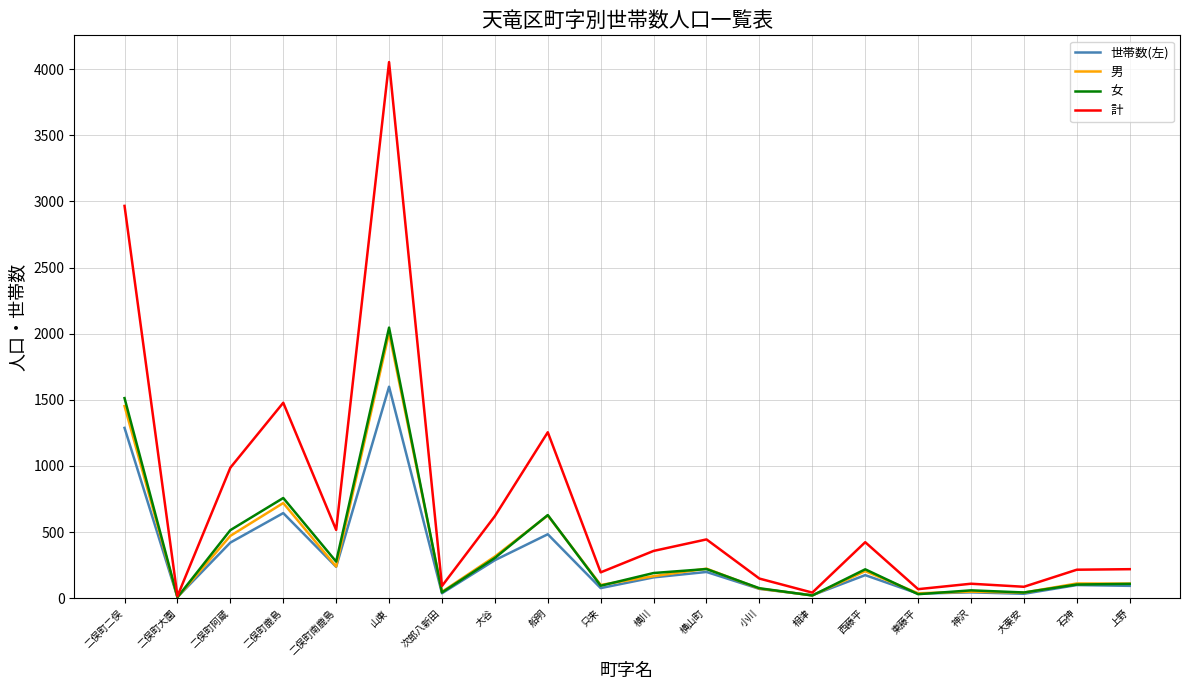

At which category does the chart reach its peak across all series?

山東